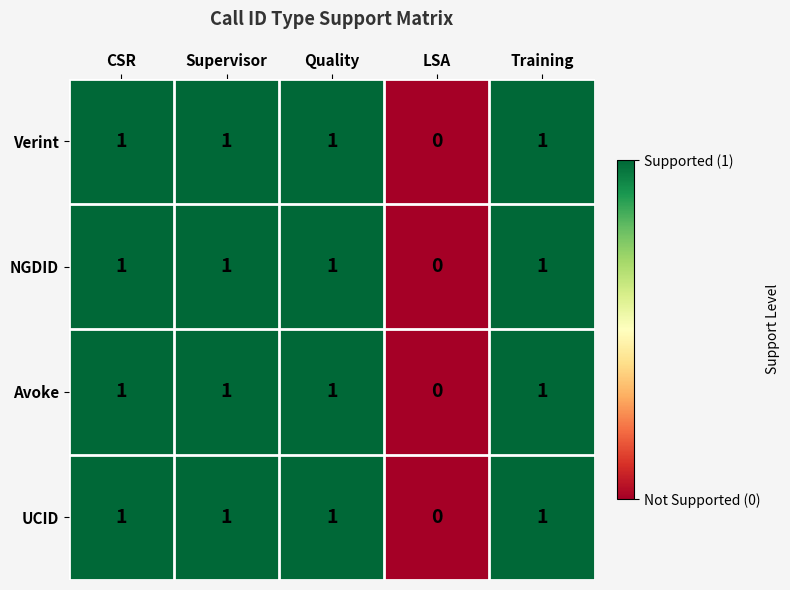

At which label does Verint reach its minimum?

LSA